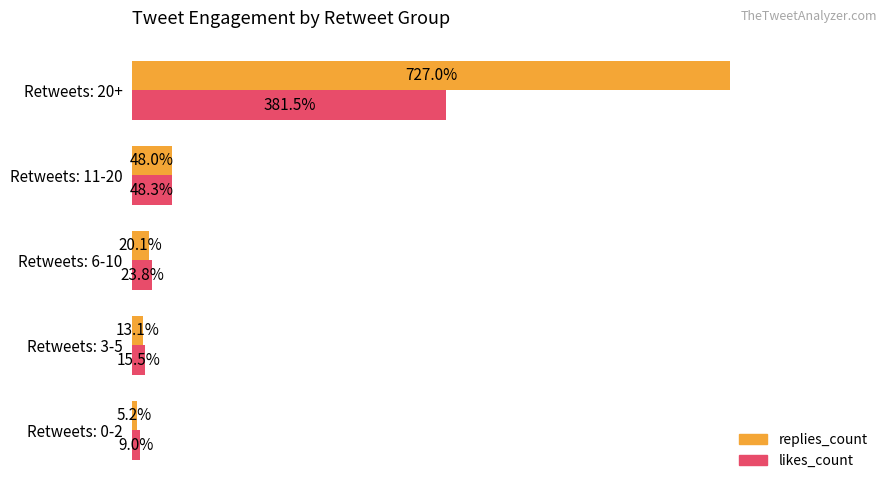

Which series has the largest total across all categories?

replies_count